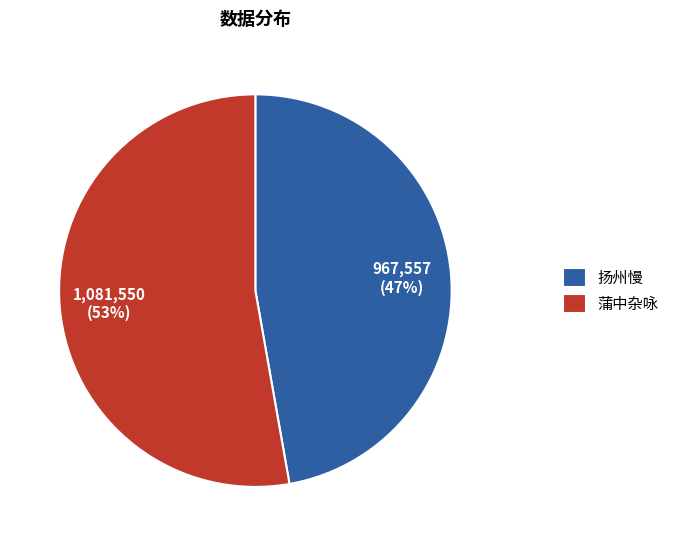

Does any single category account for the majority?

Yes